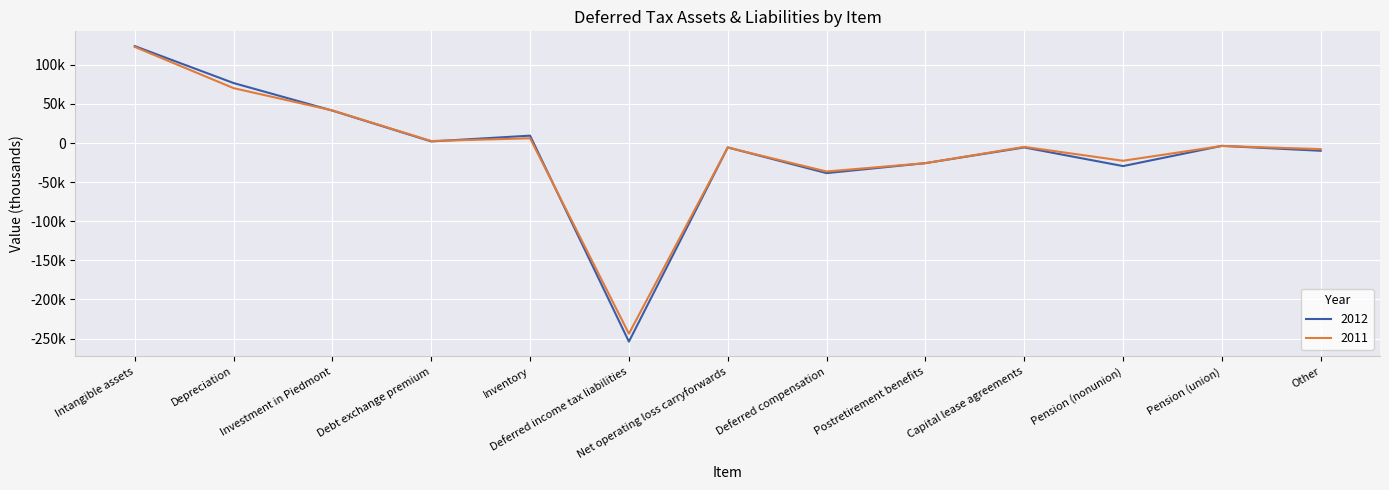

True or false: 2011 and 2012 cross at least once.

True